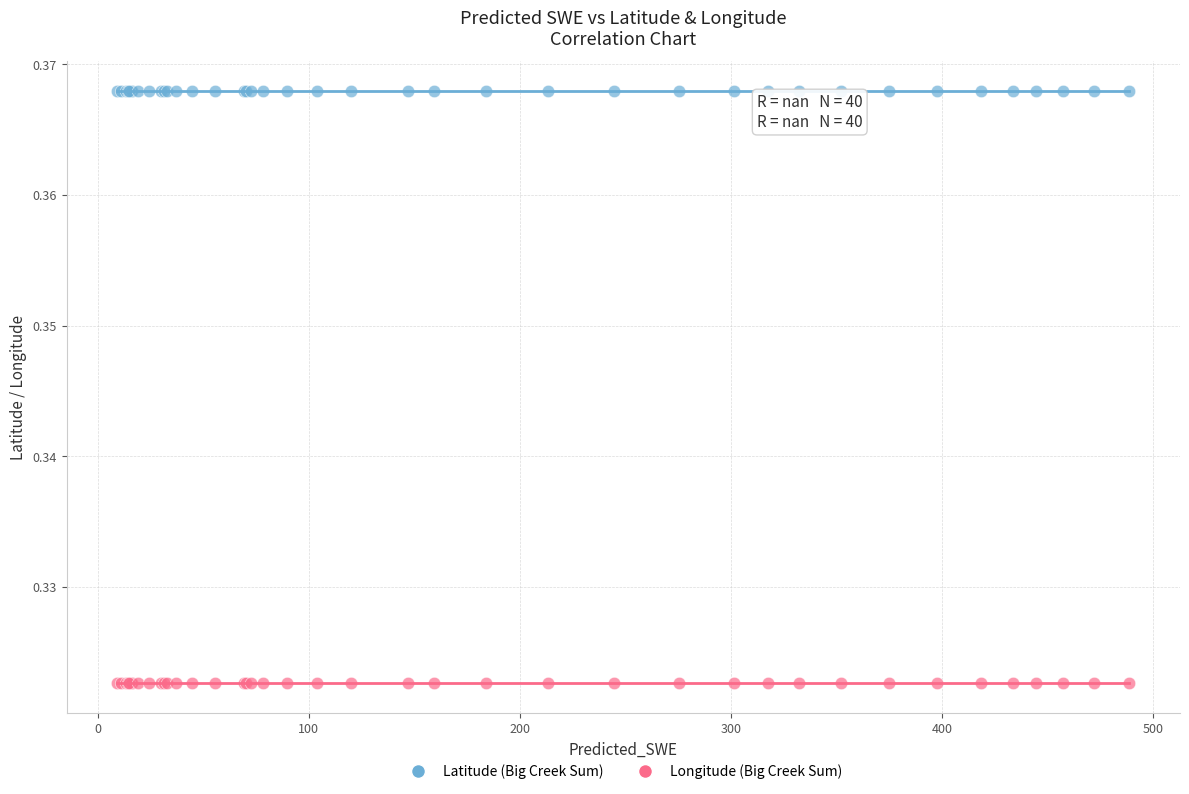

Which series reaches the maximum Y coordinate?

Latitude (Big Creek Sum)